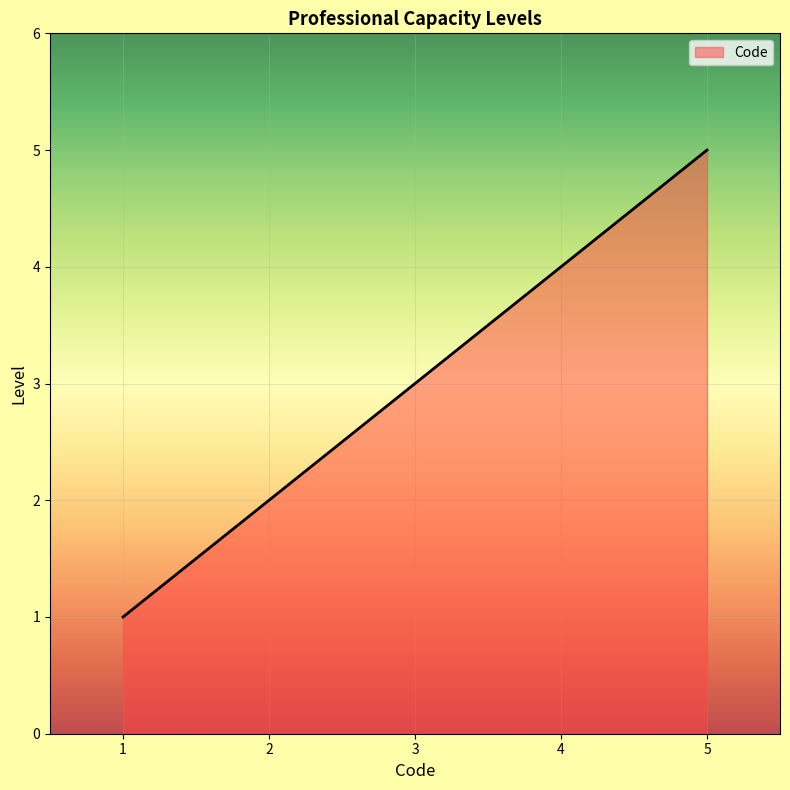

What is the sum of all values?

15